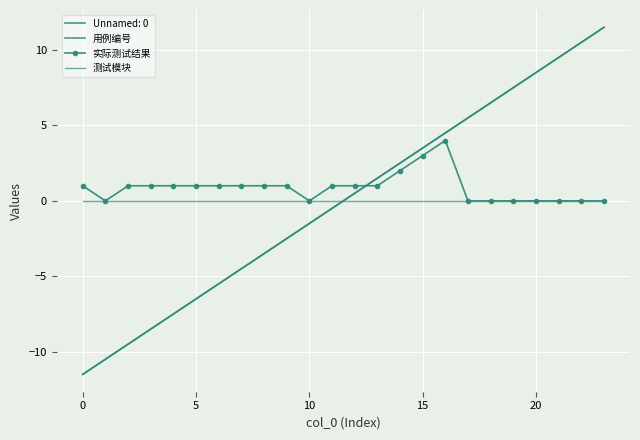

After their last crossing, which series has the higher values: 用例编号 or 实际测试结果?

用例编号